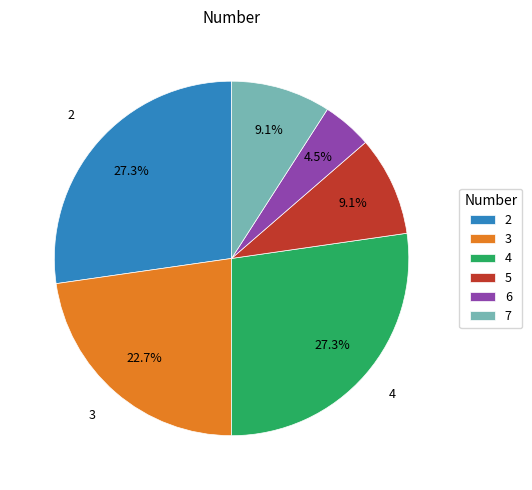

What is the total percentage of 2 and 6?

31.8%